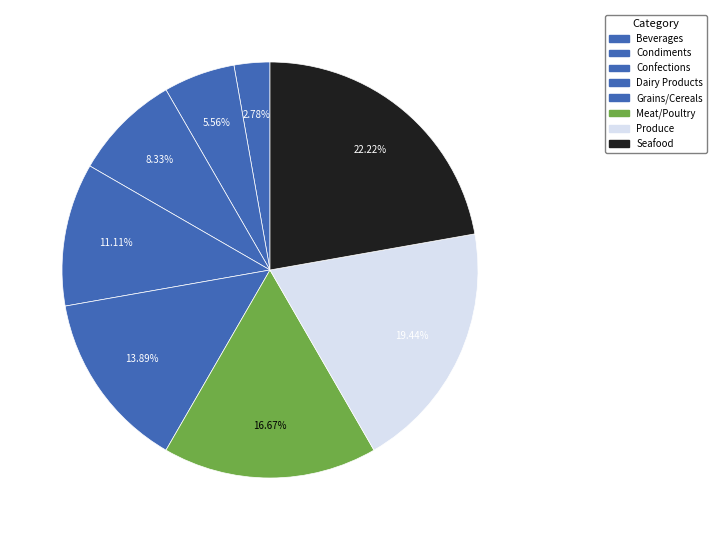

Which slice is the smallest?

Beverages